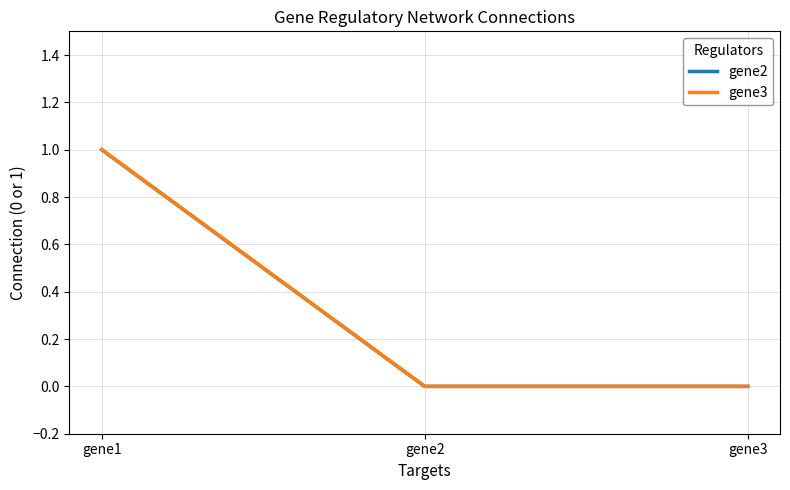

Which category has the lowest value in the gene3 series?

gene2